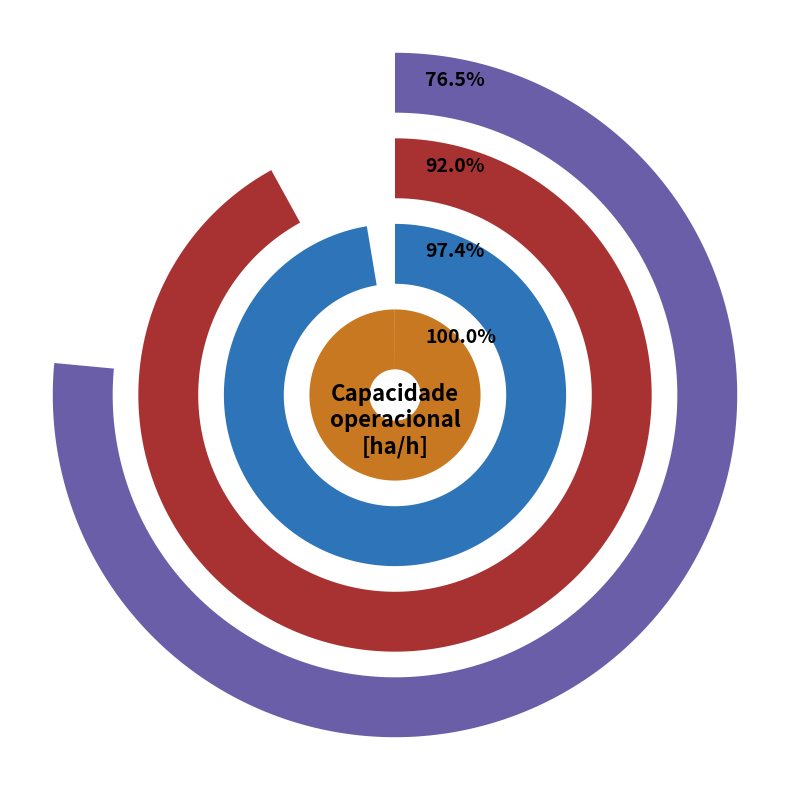

How much of the chart is everything except 1?

80.3%